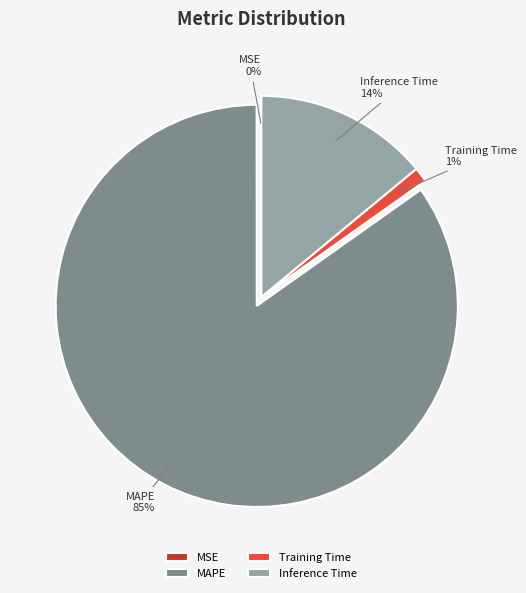

To the nearest percent, what portion does MAPE represent?

85%